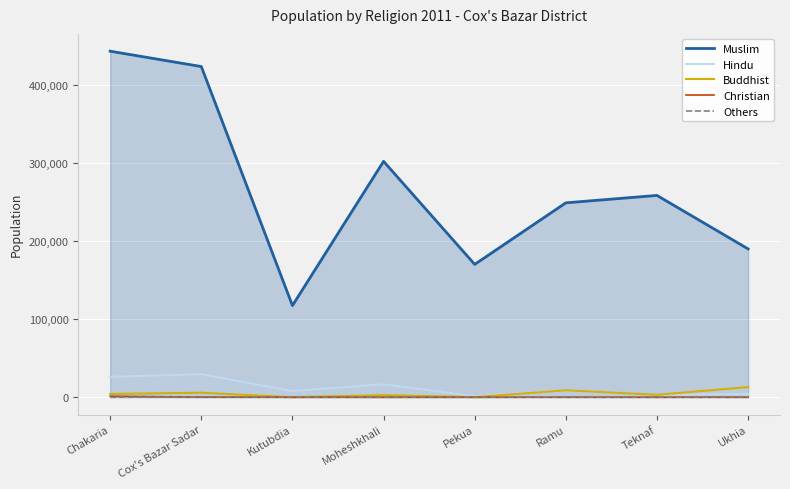

True or false: Others and Buddhist intersect in this chart.

True